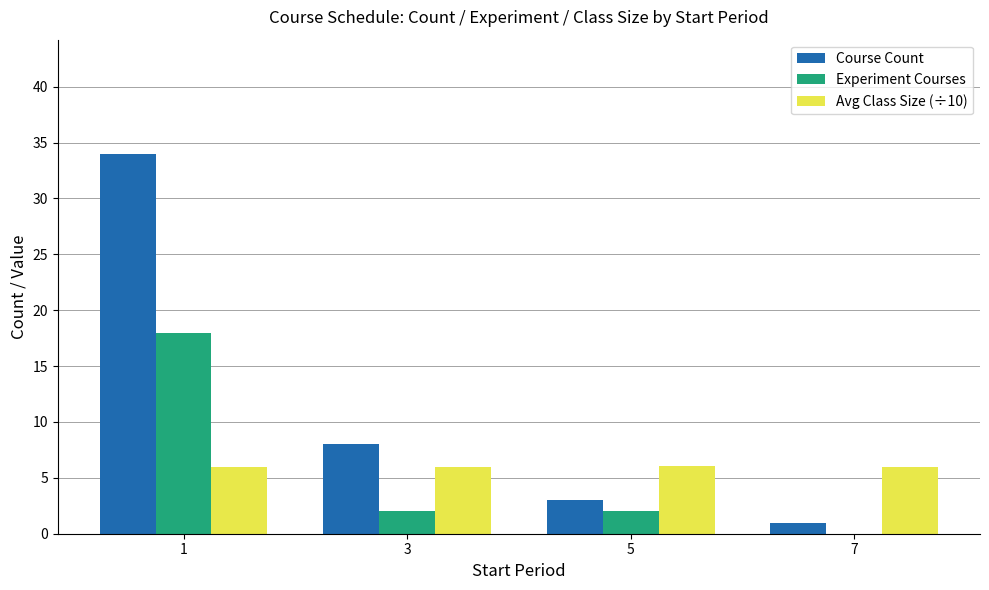

At which label is Course Count closest to 17?

3